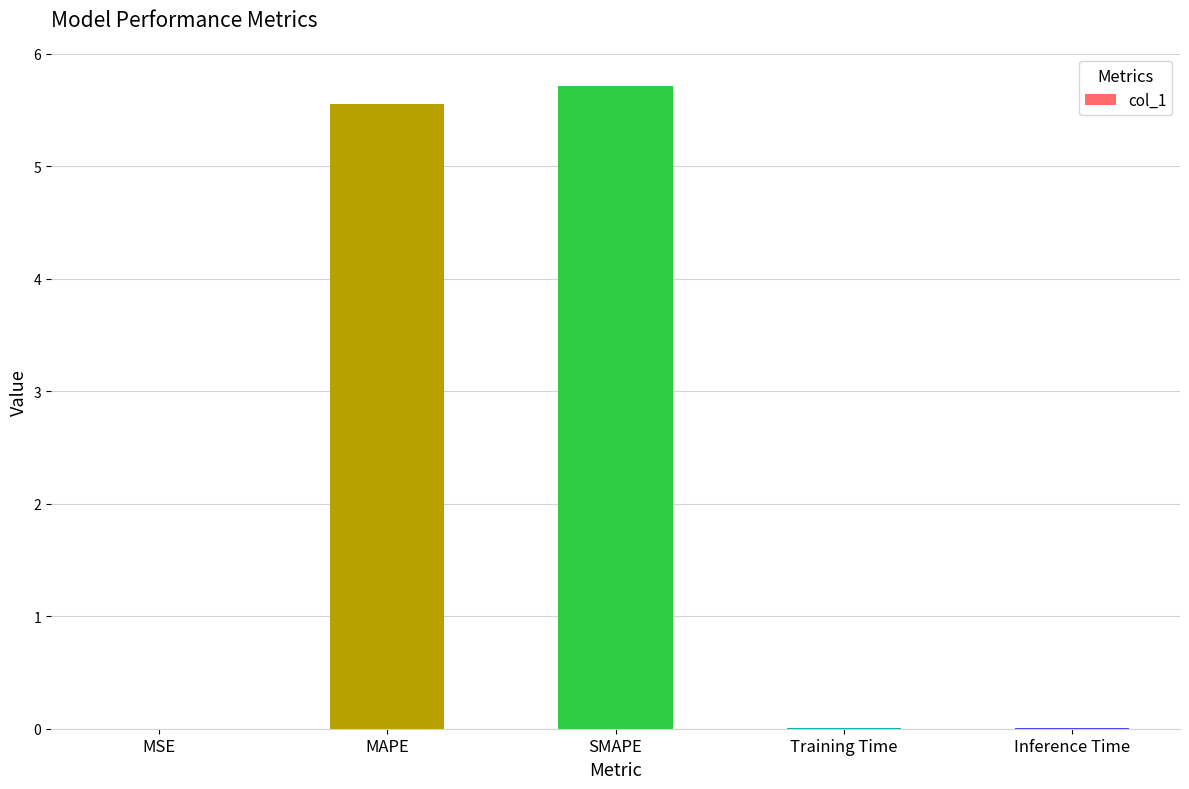

What is the approximate value at MAPE?

5.6